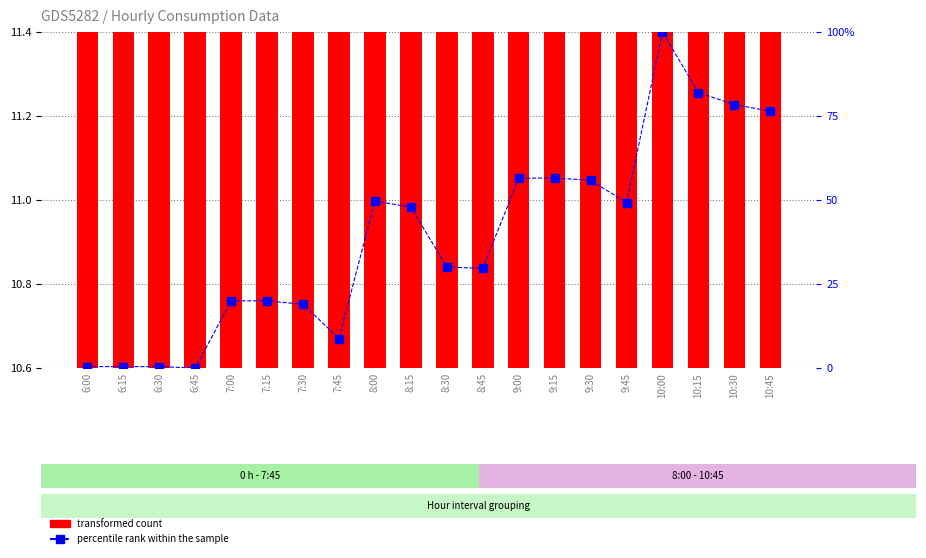

Reading left to right, extract all data points from this chart.

transformed count: 11.2	11.3	11.3	11.4	11.4	11.4	11.3	11.3	11.3	11.2	11.1	11.0	10.9	10.8	10.8	10.7	10.6	10.6	10.6	10.7
percentile rank within the sample: 0.4	0.4	0.4	0.0	20.0	20.0	19.0	8.8	49.7	47.9	30.1	29.7	56.5	56.6	55.9	49.2	100.0	82.0	78.4	76.5